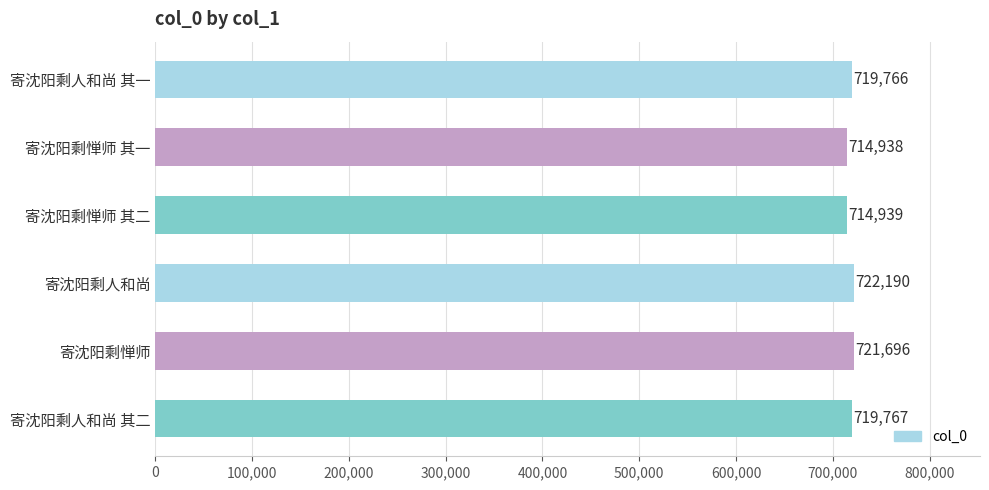

The value at 寄沈阳剩惮师 is 721696. True or false?

True